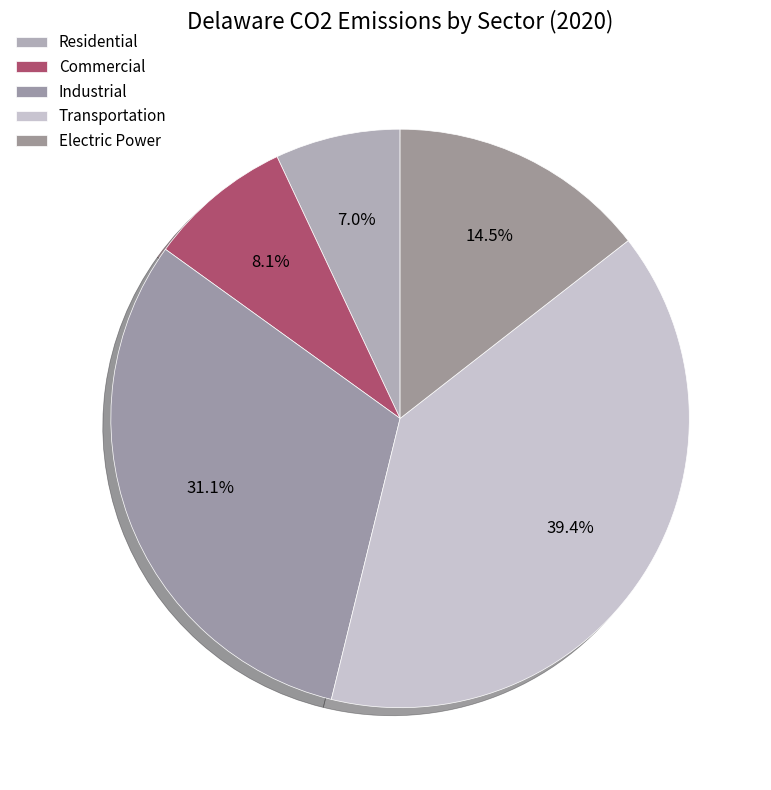

Count the number of slices in the pie.

5